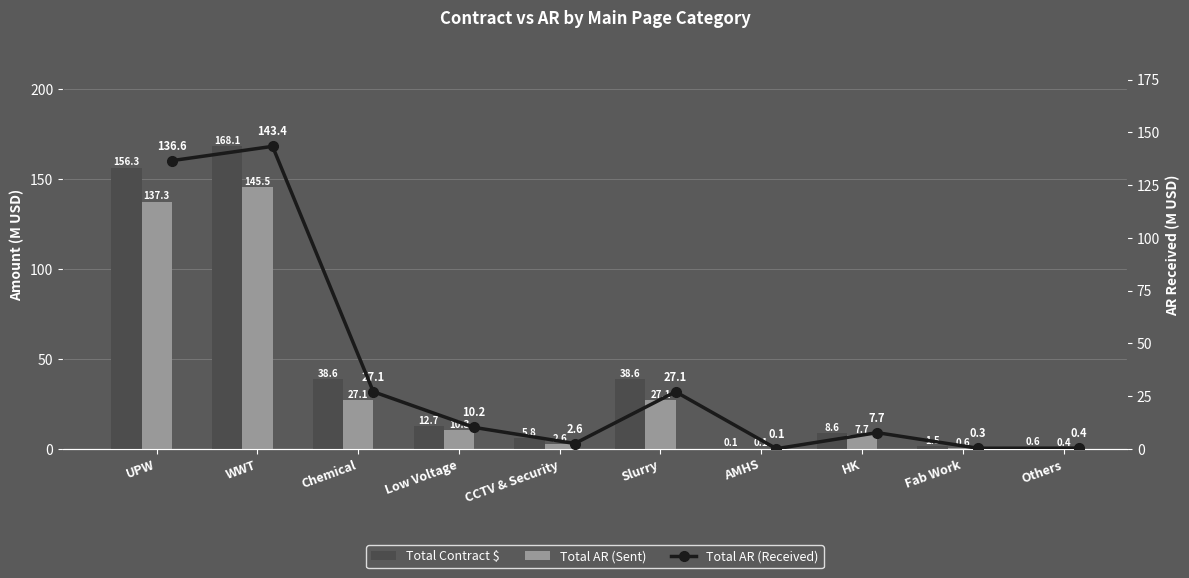

What is the minimum value shown in the chart?

0.1